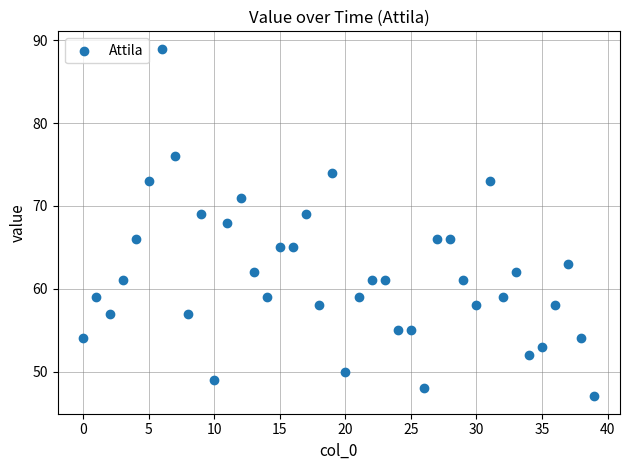

What is the range of Y values (max minus min)?

42